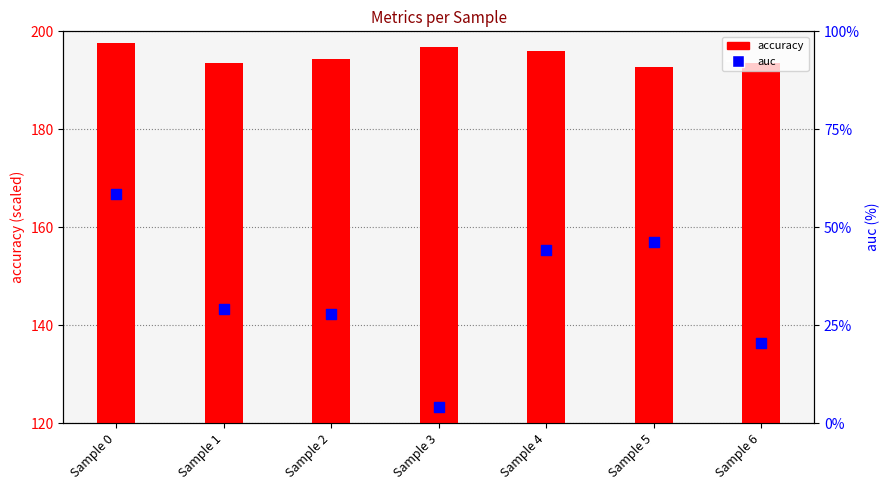

At how many categories does at least one series exceed 189?

7